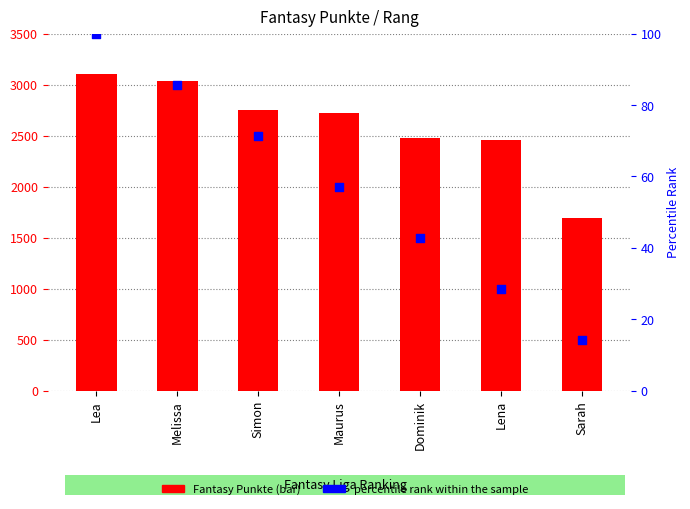

Which series has the largest total across all categories?

Fantasy Punkte